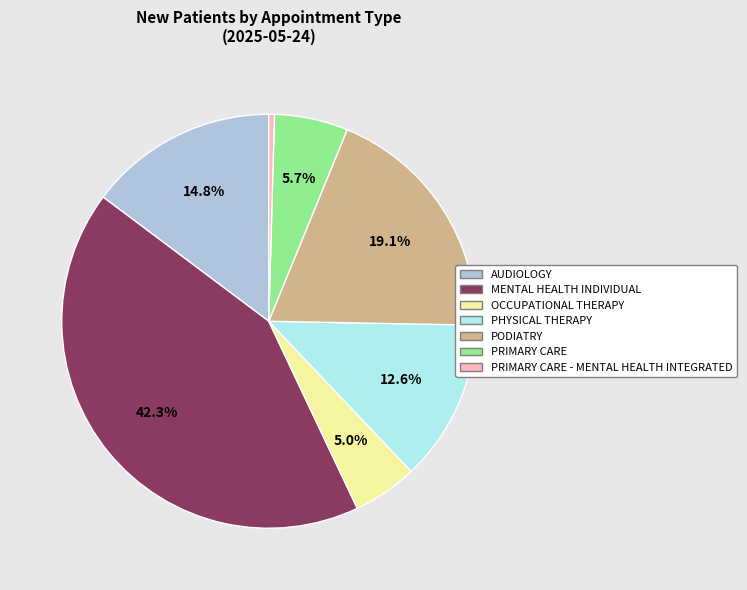

Count the number of slices in the pie.

7